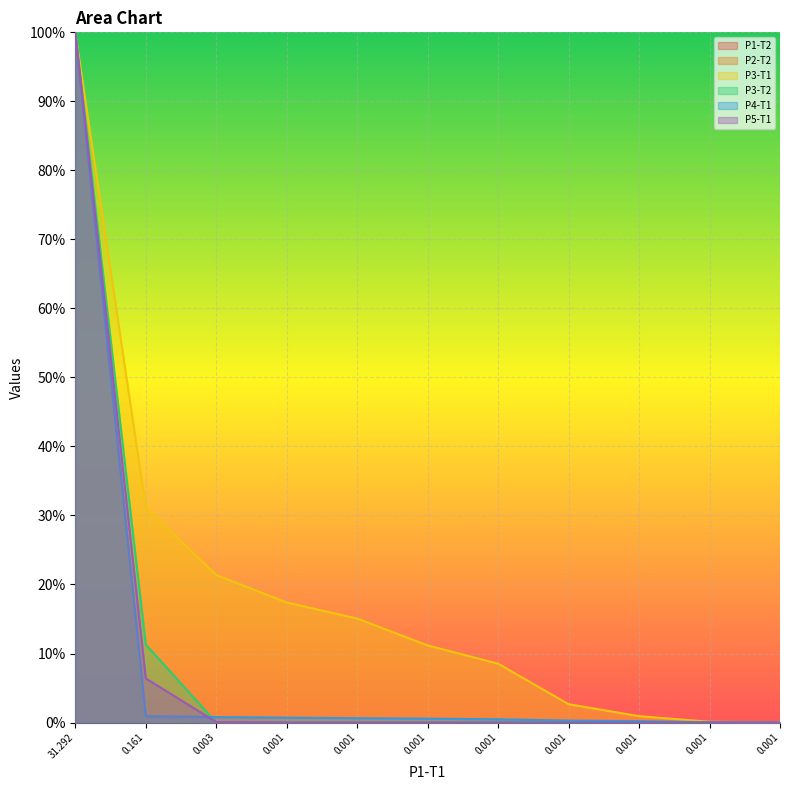

What is the sum of all P2-T2 values?

1.0